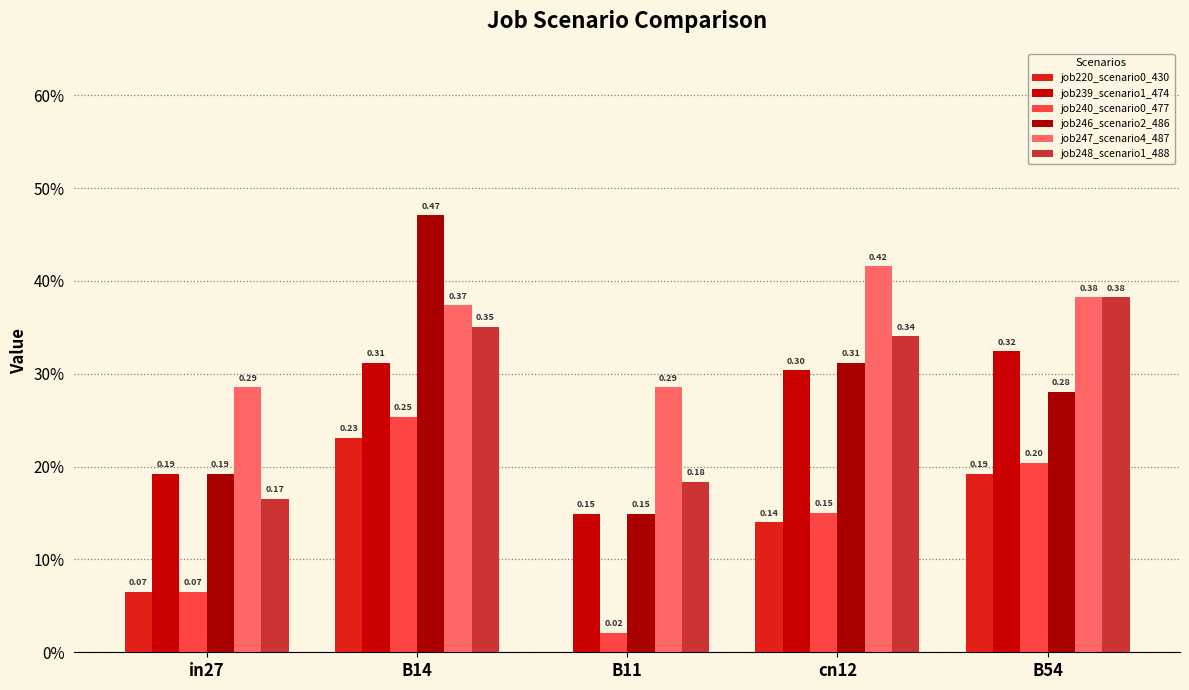

Between in27 and B54, which series saw the biggest shift?

job248_scenario1_488